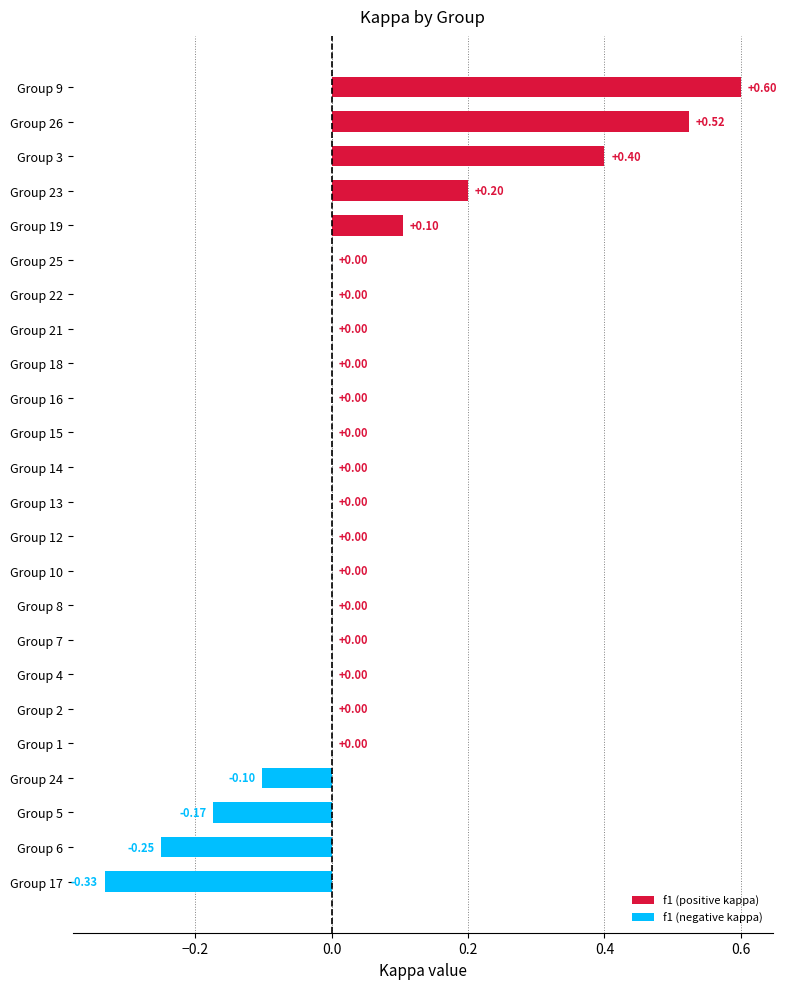

What is the sum of all values?

1.0